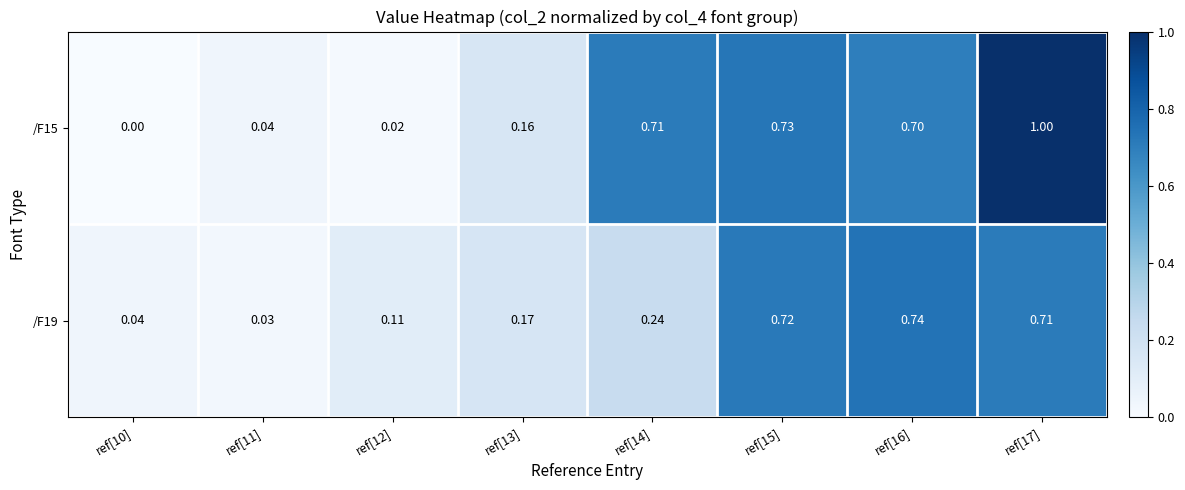

Which category has the highest value across all series?

ref[17]